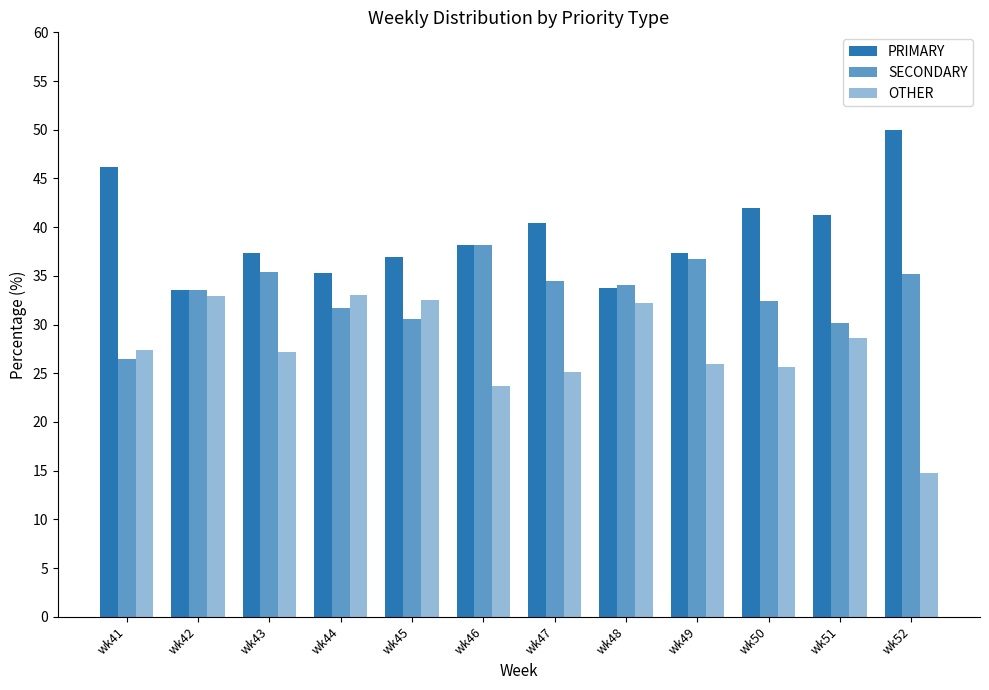

The value of PRIMARY at wk48 is 33.7. True or false?

True